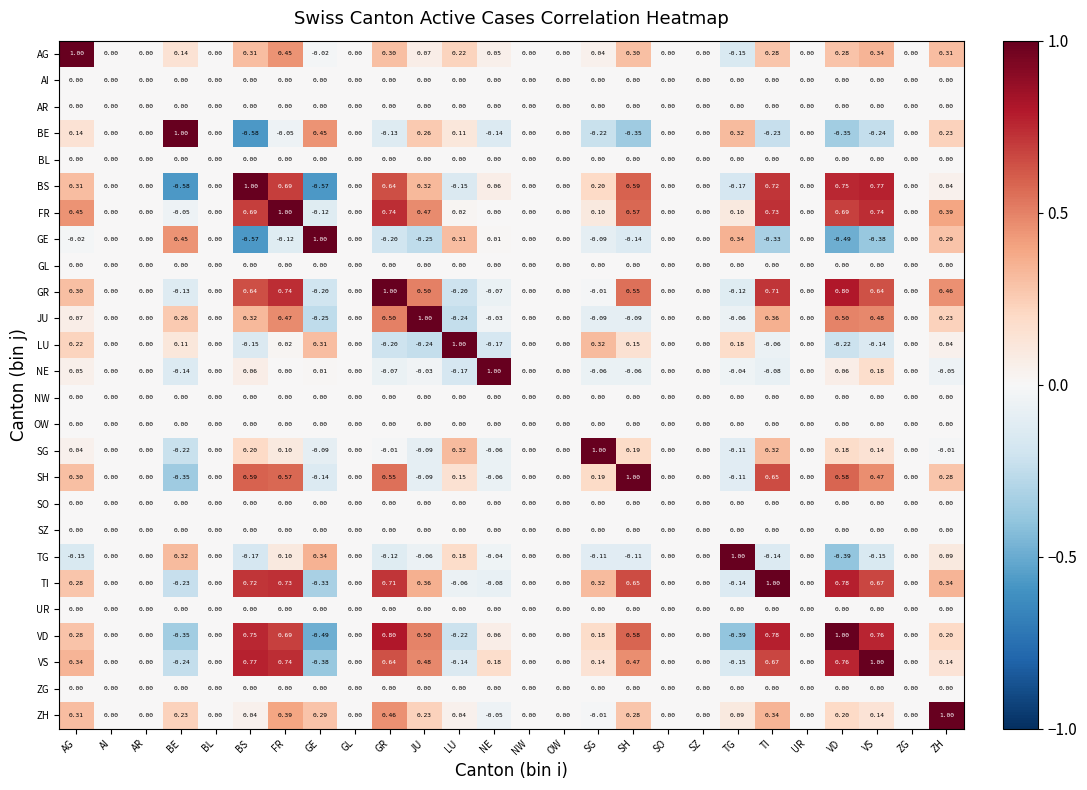

At which category is the sum across all series the highest?

FR